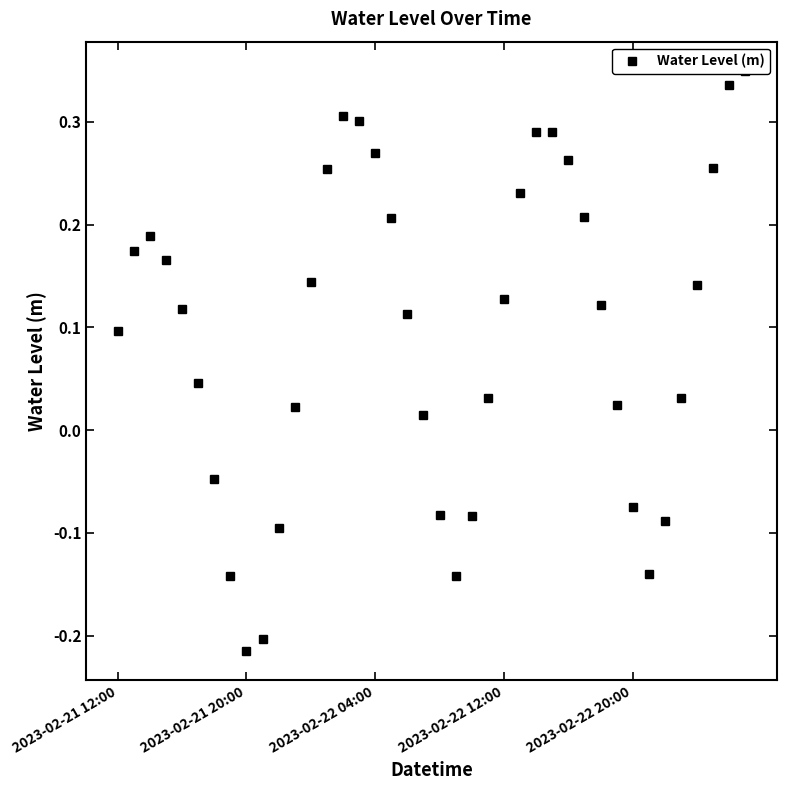

List the labels in order of value, smallest first.

8, 9, 7, 21, 33, 10, 34, 22, 20, 32, 6, 19, 11, 31, 23, 35, 5, 2023-02-21 12:00, 18, 2023-02-22 20:00, 30, 24, 36, 12, 2023-02-22 12:00, 2023-02-21 20:00, 2023-02-22 04:00, 17, 29, 25, 13, 37, 28, 16, 26, 27, 15, 14, 38, 39